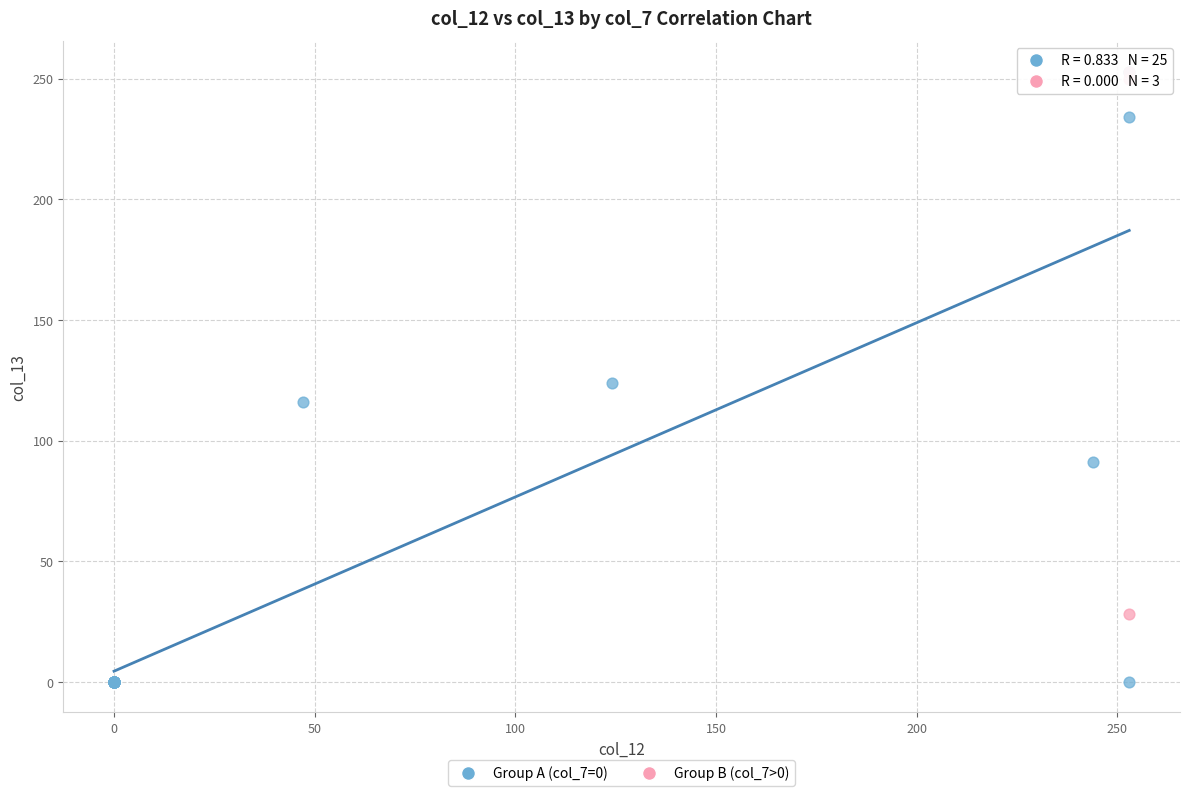

Which series contains the lowest Y value?

Group A (col_7=0)